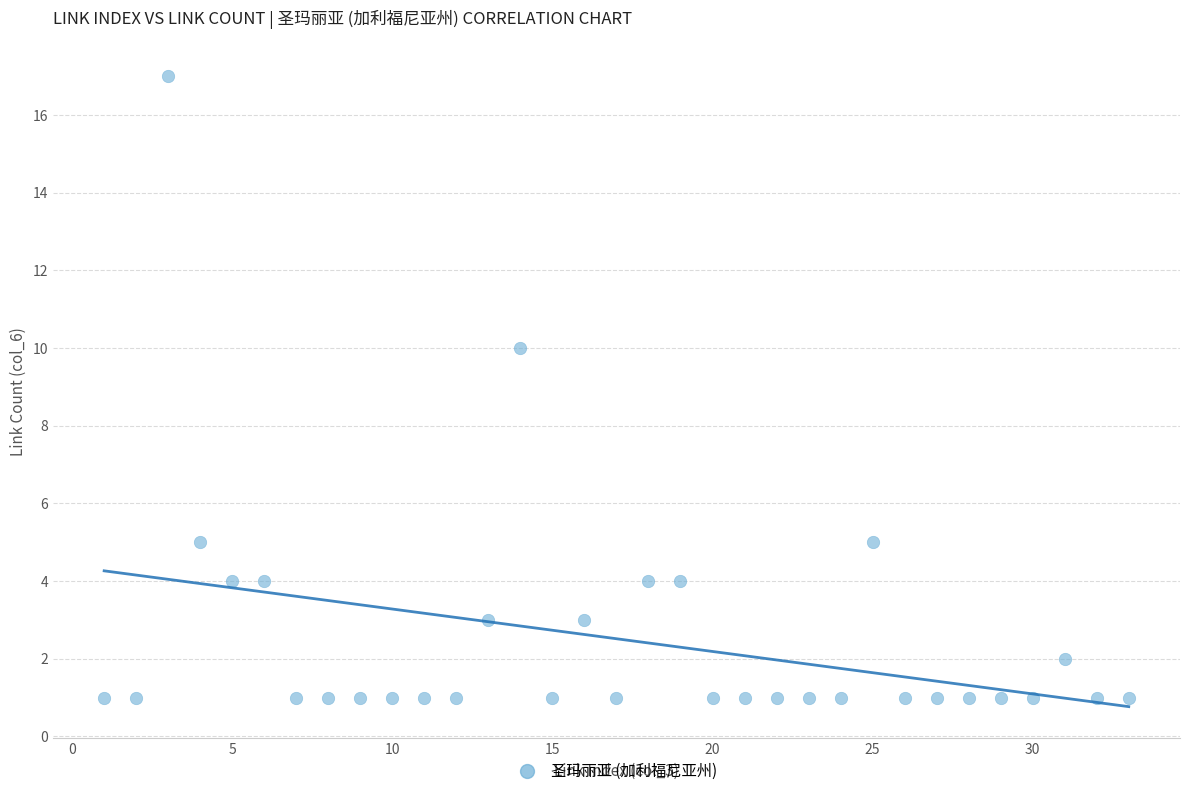

What Y value in the scatter plot is closest to 9?

10